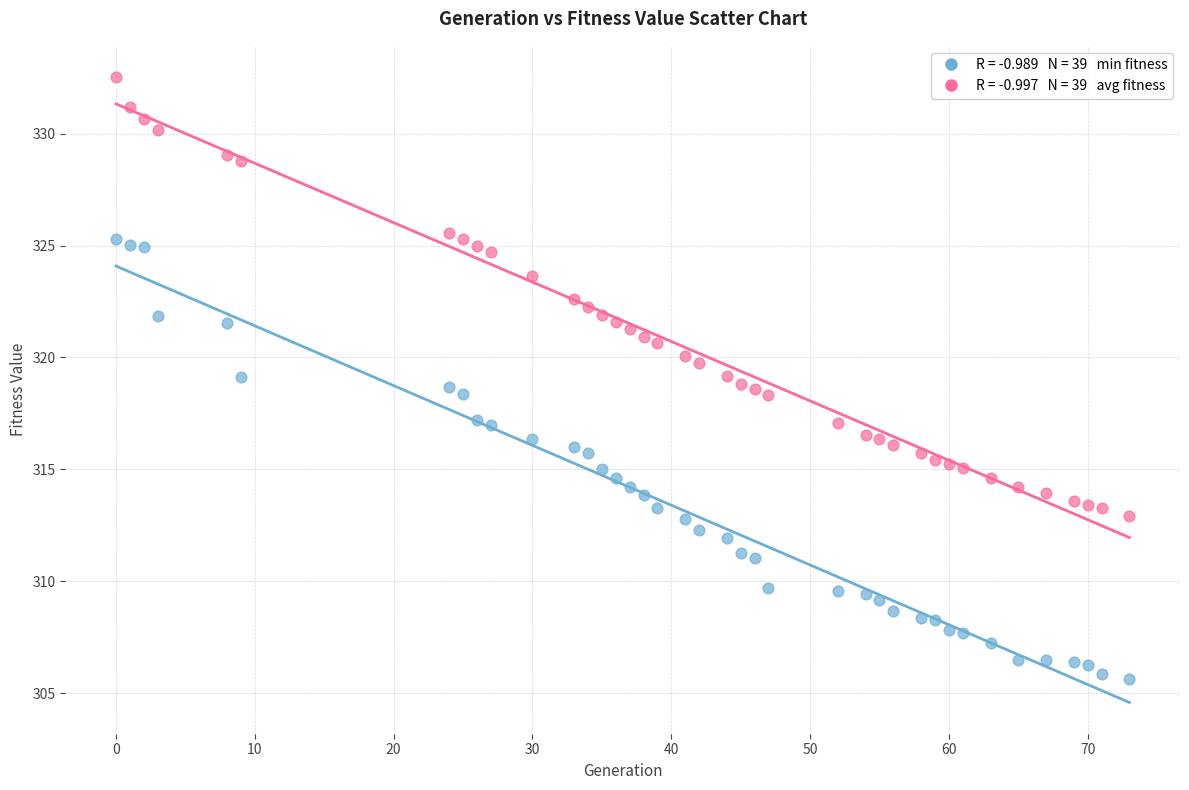

Across all data points, what is the range of X values (max minus min)?

73.0